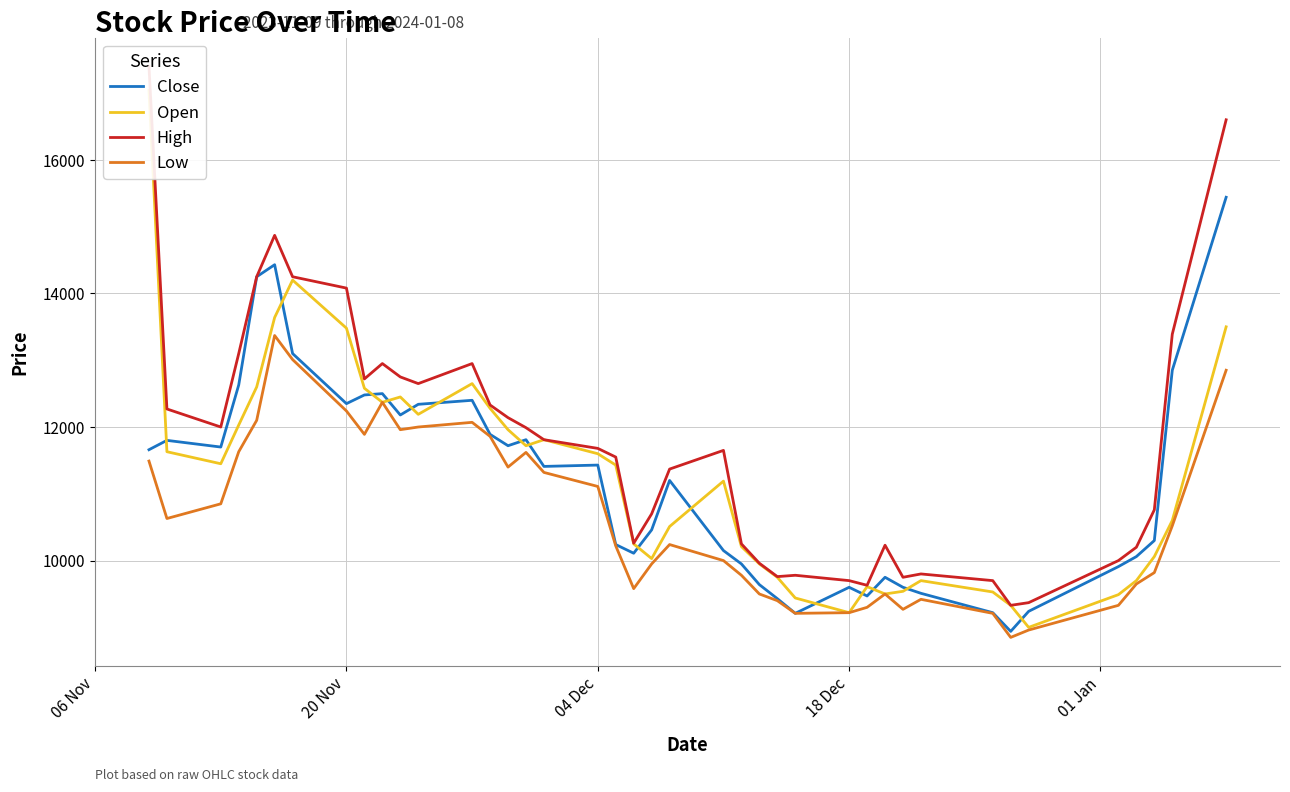

True or false: Open and Low intersect in this chart.

False